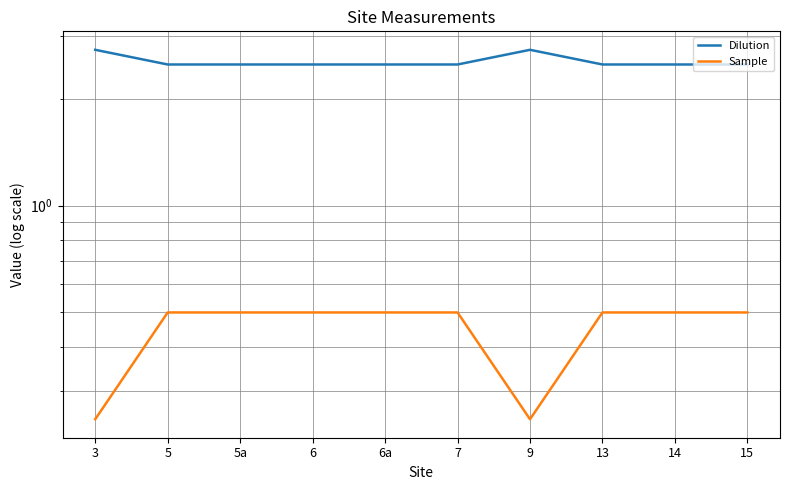

Which category has the lowest value in the Sample series?

3